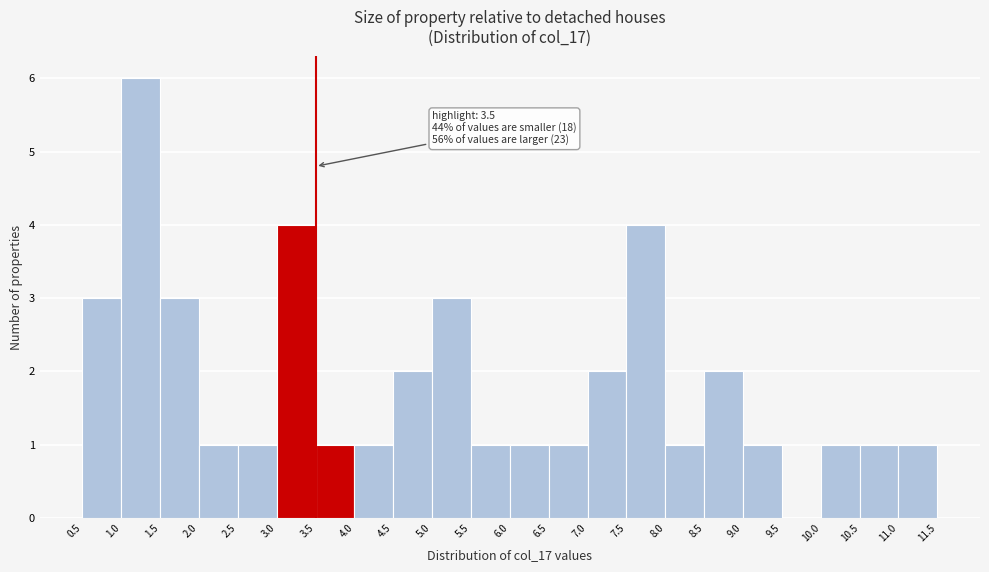

Over which range of the x-axis is the bar tallest?

1.0 to 1.5